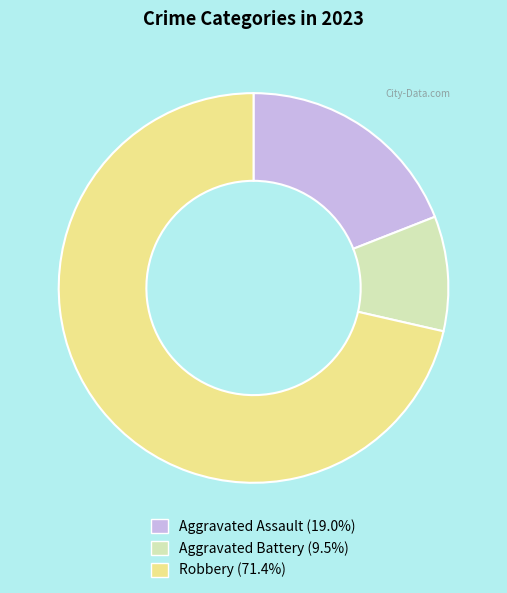

What is the smallest slice in the pie chart?

Aggravated Battery